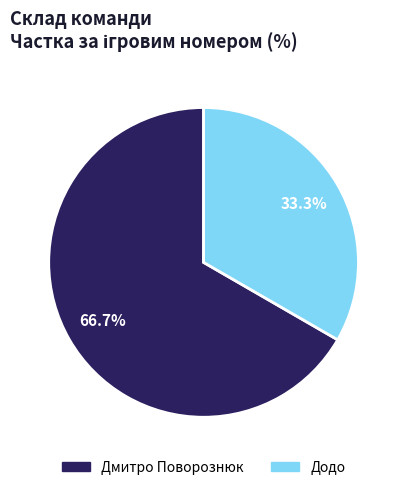

What portion of the pie excludes Додо?

66.7%